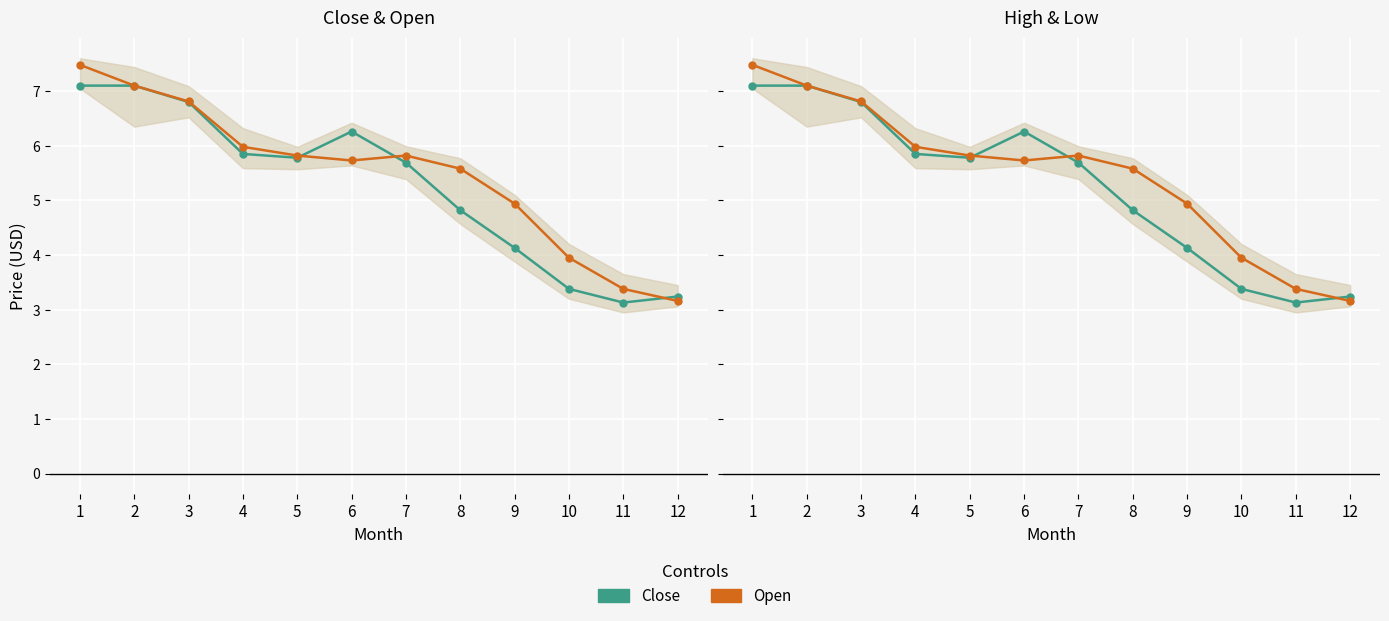

Between which two adjacent categories do Open and Close first intersect?

5 and 6